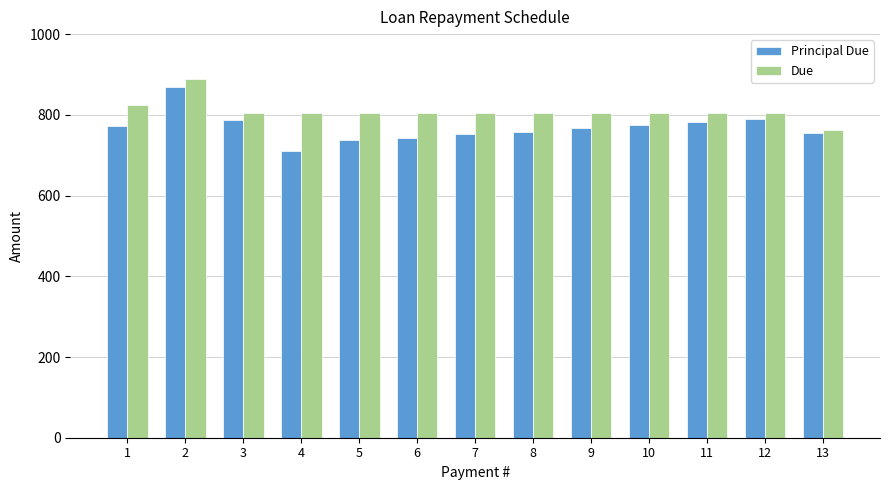

Which series has the largest range (max minus min)?

Principal Due